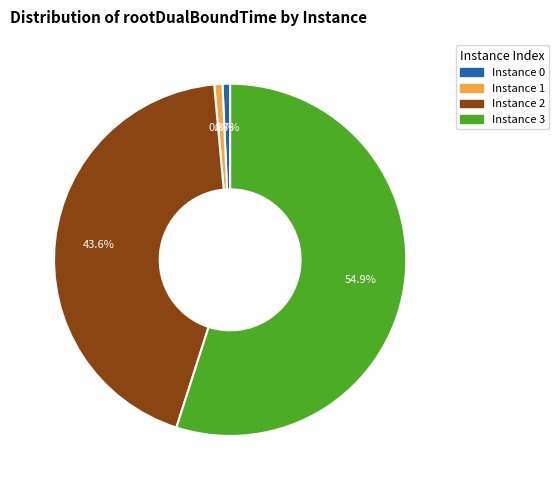

Does any single category account for the majority?

Yes